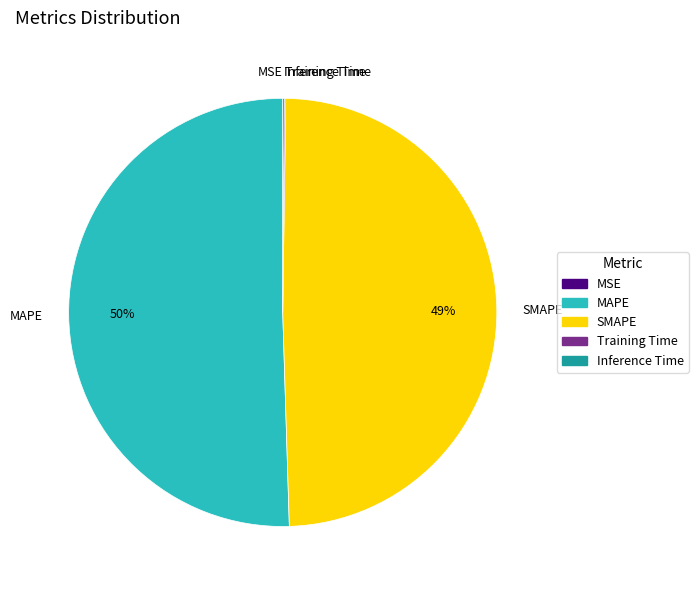

Approximately how many times larger is the value at MAPE compared to SMAPE?

1.0